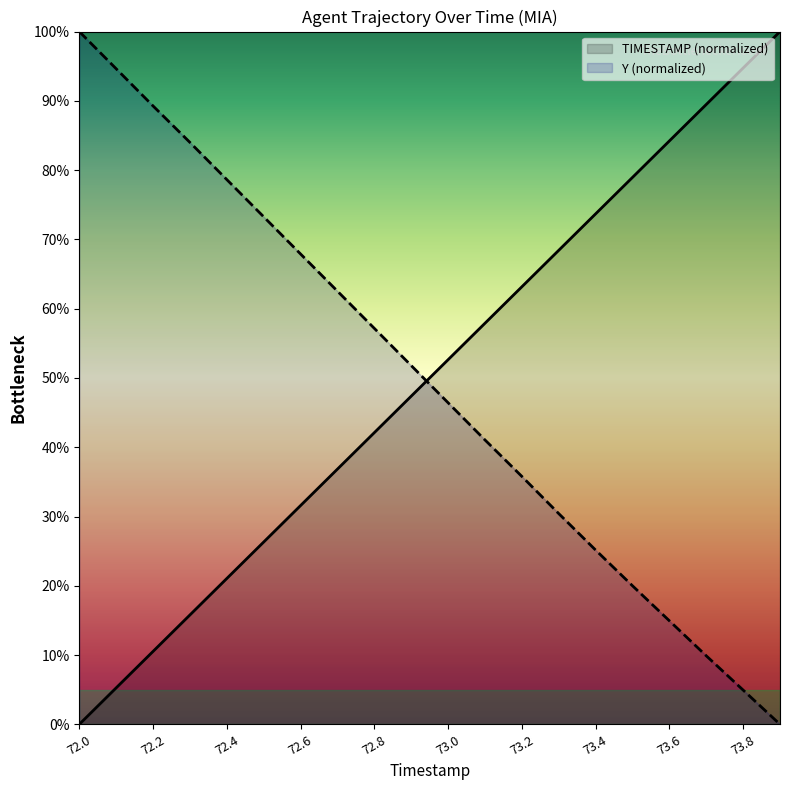

What are all the series names shown in the legend?

TIMESTAMP (normalized), Y (normalized)